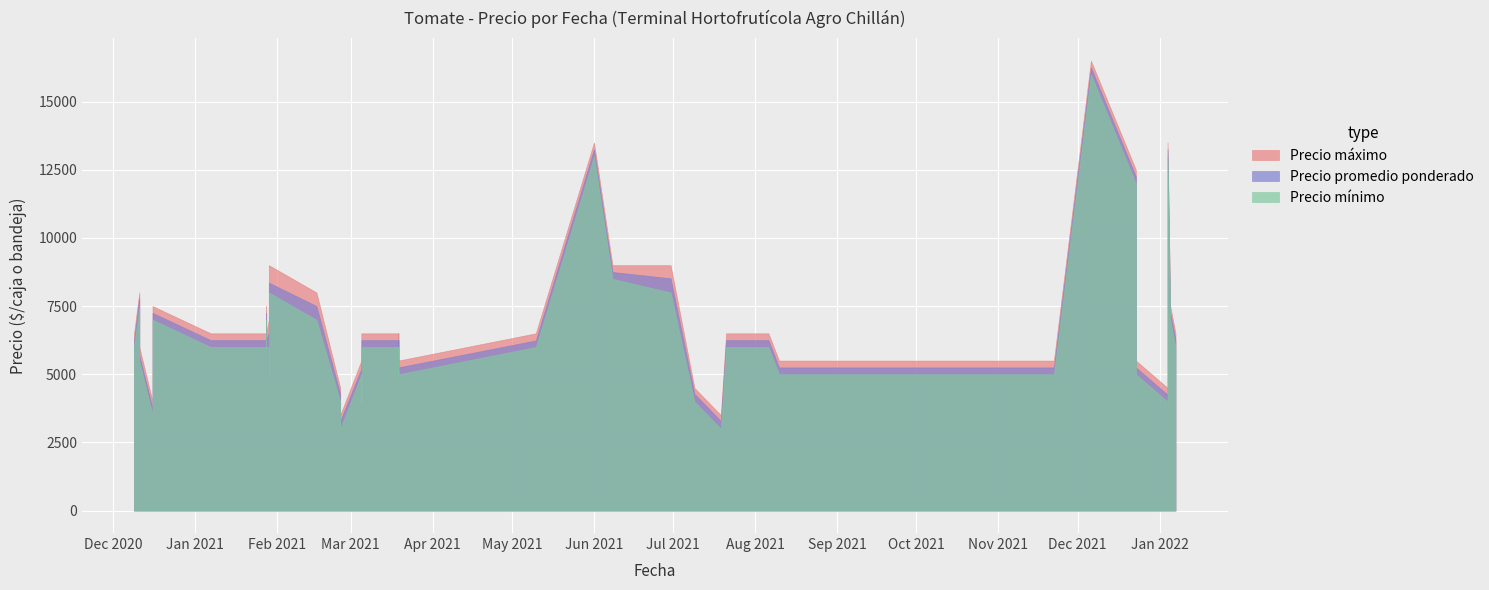

True or false: Precio máximo and Precio mínimo cross at least once.

False